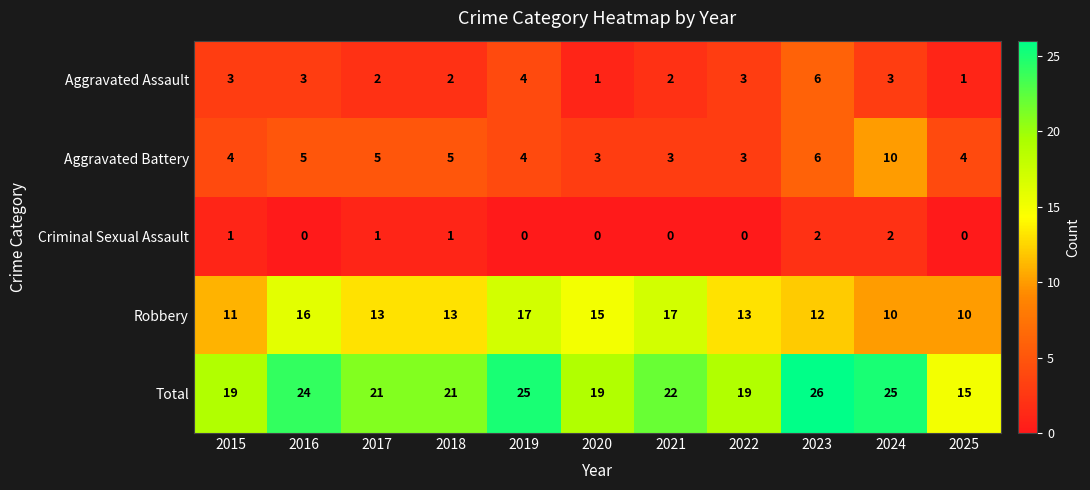

At 2021, list the series in order from smallest to largest.

Criminal Sexual Assault, Aggravated Assault, Aggravated Battery, Robbery, Total